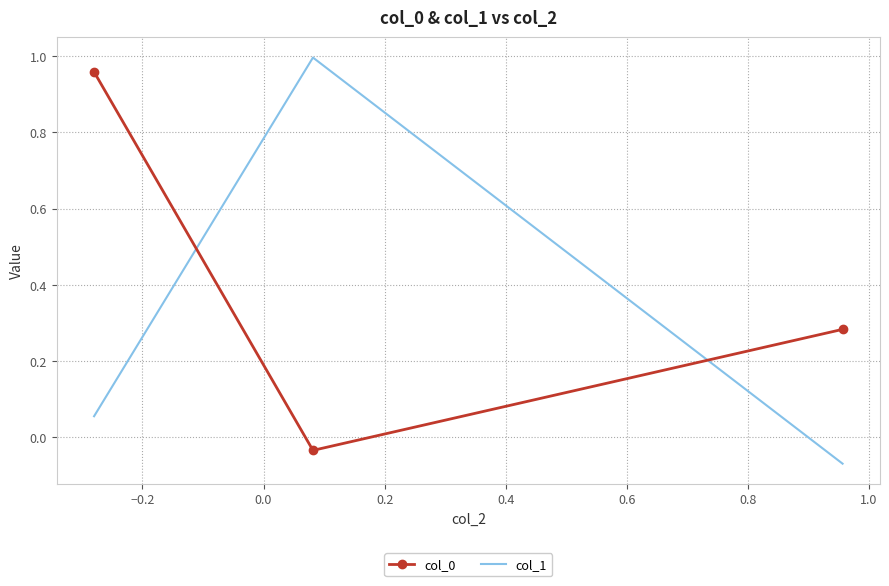

At how many categories does at least one series exceed 0?

3